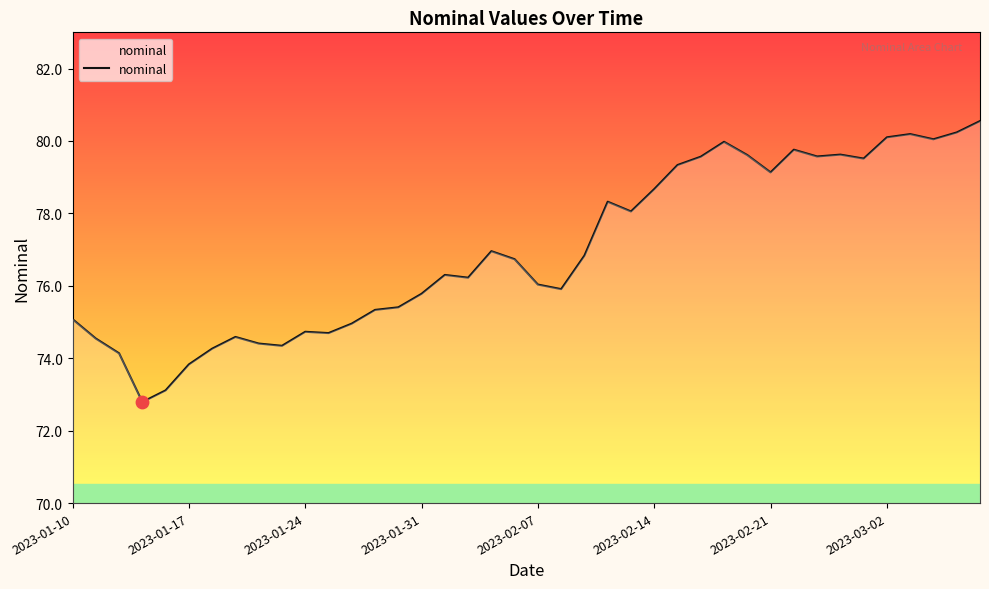

What is the smallest value displayed?

72.8